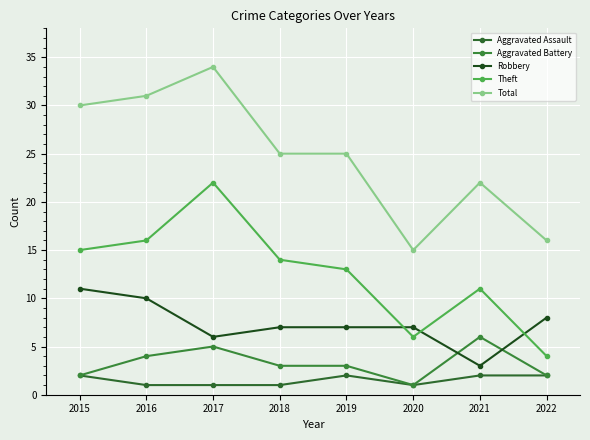

Where is the first local minimum for Total?

2020